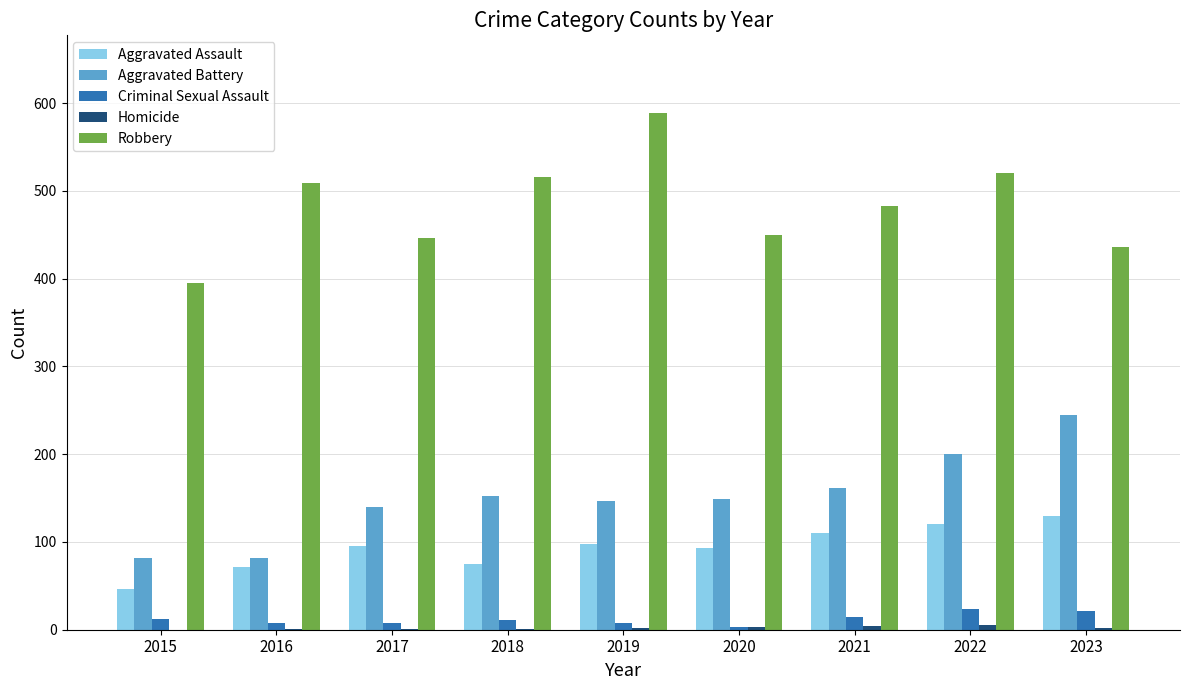

How many categories are shown in the chart?

9